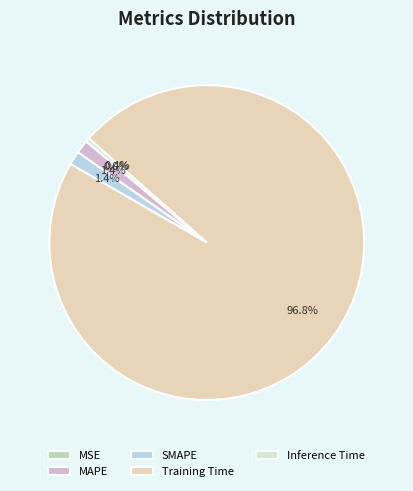

Rank the categories by value from lowest to highest.

MSE, Inference Time, MAPE, SMAPE, Training Time